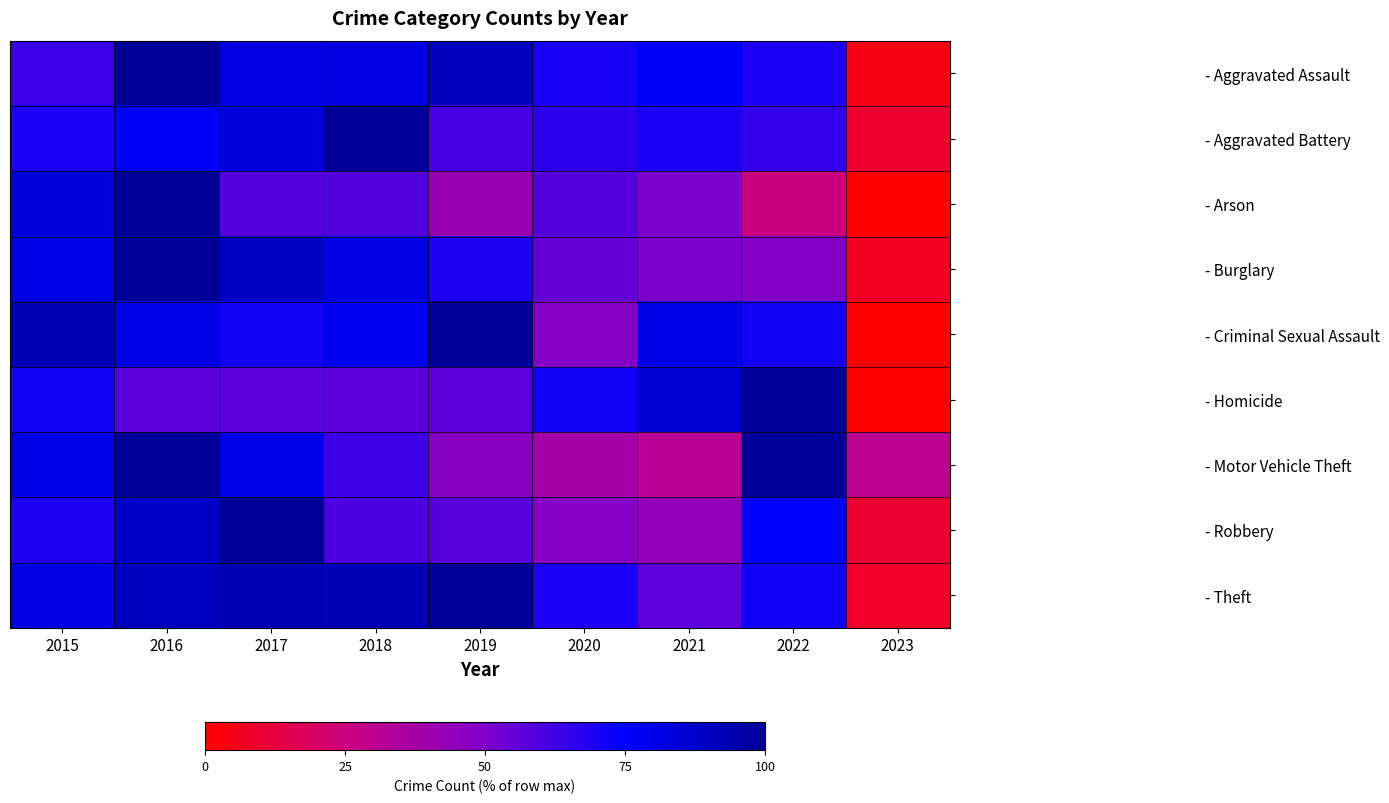

At which category is the sum across all series the highest?

2016